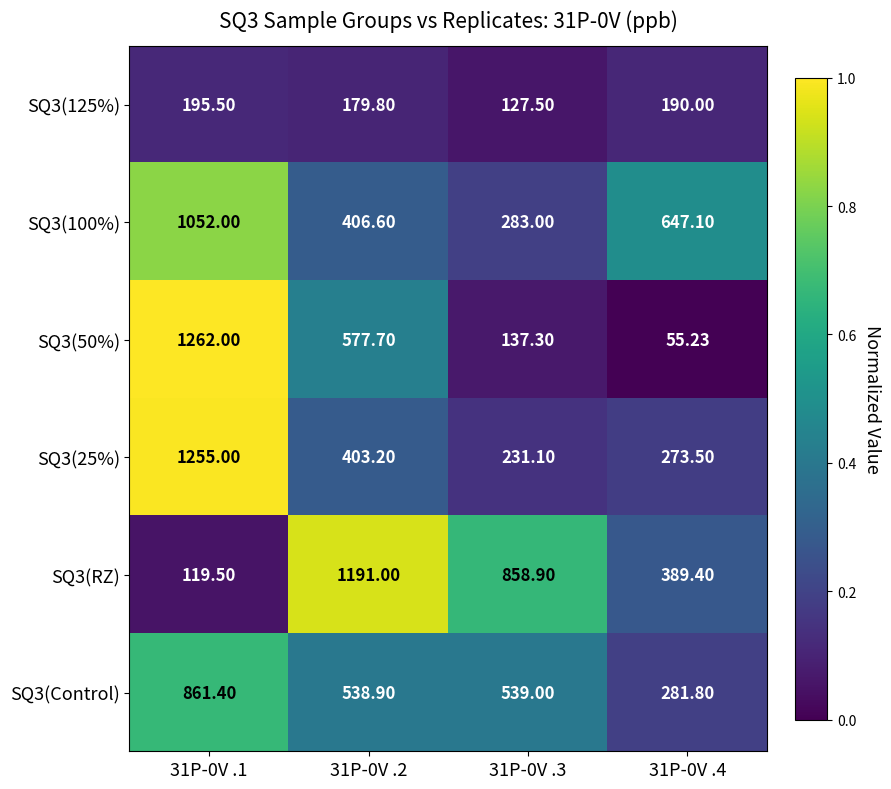

How many data points does each series have?

4